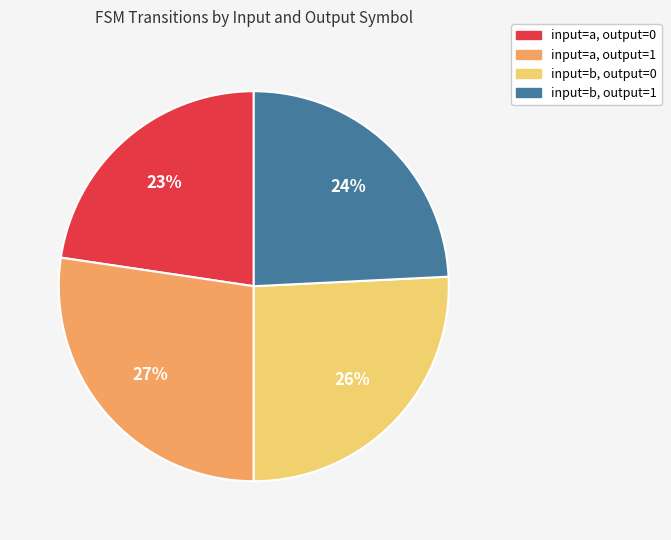

Which has a higher value, input=b, output=0 or input=a, output=1?

input=a, output=1